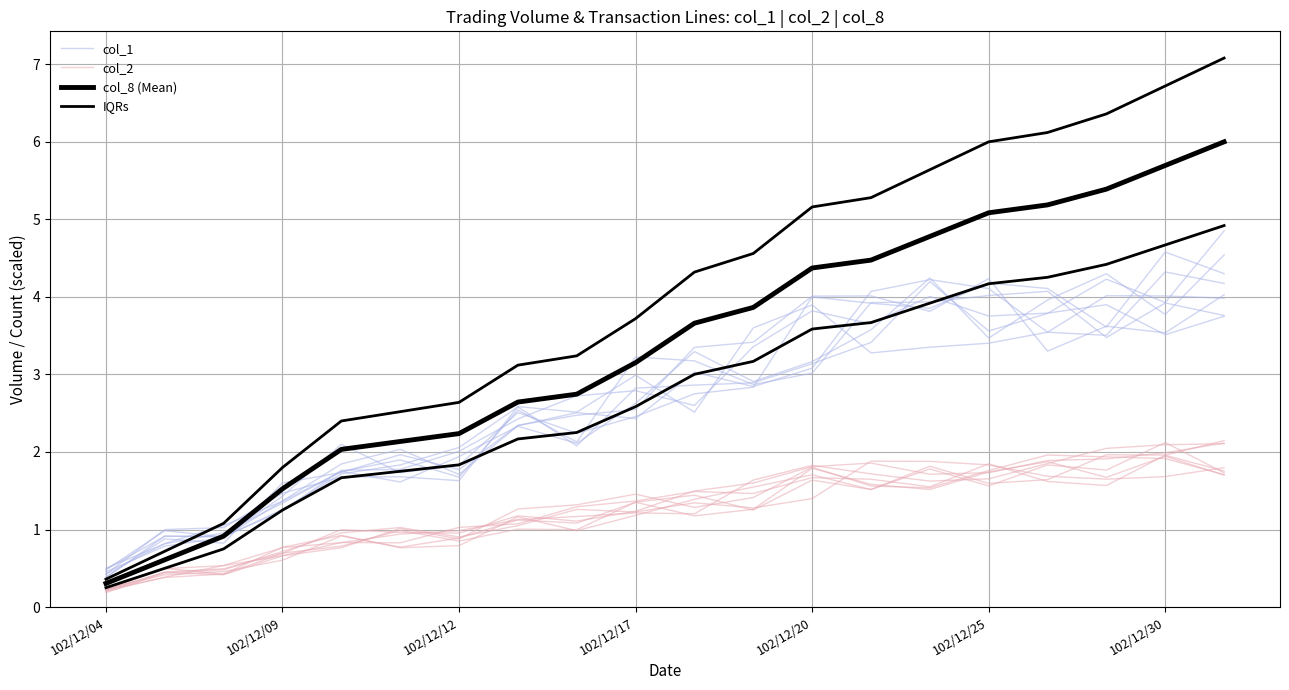

At which category does the chart reach its peak across all series?

19